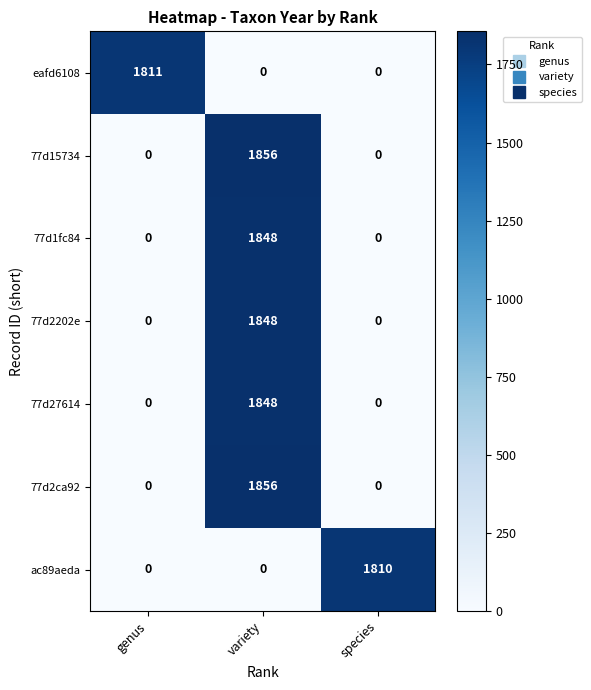

Reading right to left, what are all the values shown in this chart?

eafd6108: species=0	variety=0	genus=1811
77d15734: species=0	variety=1856	genus=0
77d1fc84: species=0	variety=1848	genus=0
77d2202e: species=0	variety=1848	genus=0
77d27614: species=0	variety=1848	genus=0
77d2ca92: species=0	variety=1856	genus=0
ac89aeda: species=1810	variety=0	genus=0